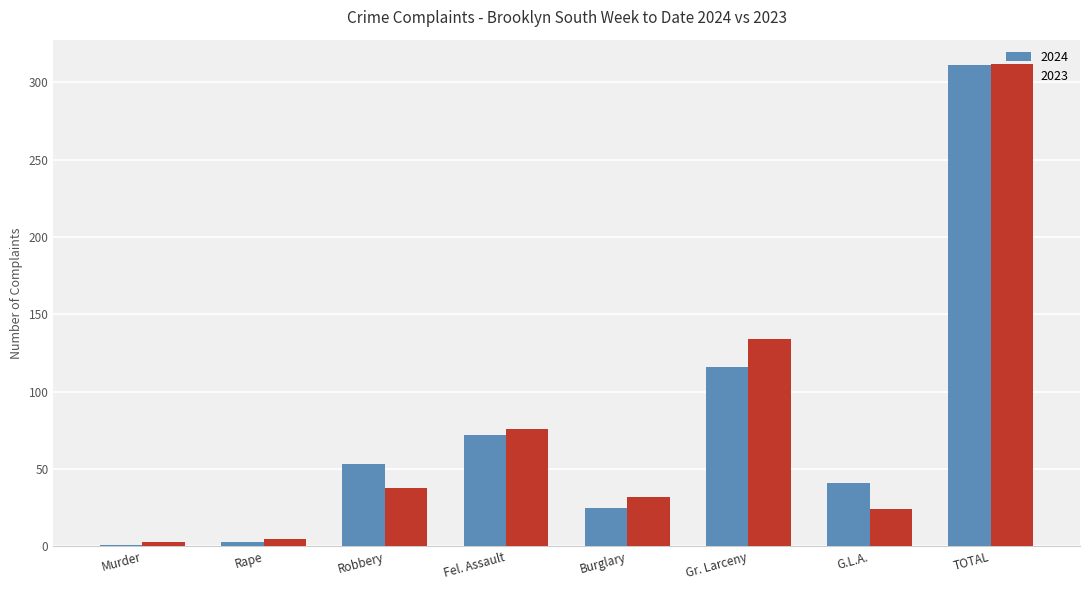

How many data points does each series have?

8